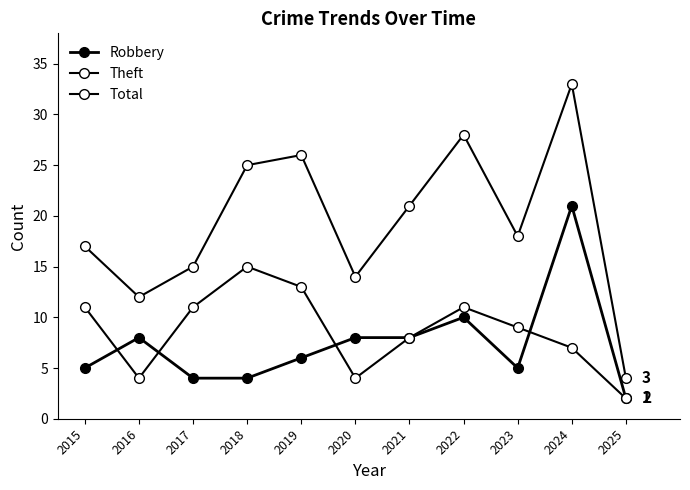

Reading left to right, list all the values displayed in this chart.

Robbery: 5	8	4	4	6	8	8	10	5	21	2
Theft: 11	4	11	15	13	4	8	11	9	7	2
Total: 17	12	15	25	26	14	21	28	18	33	4